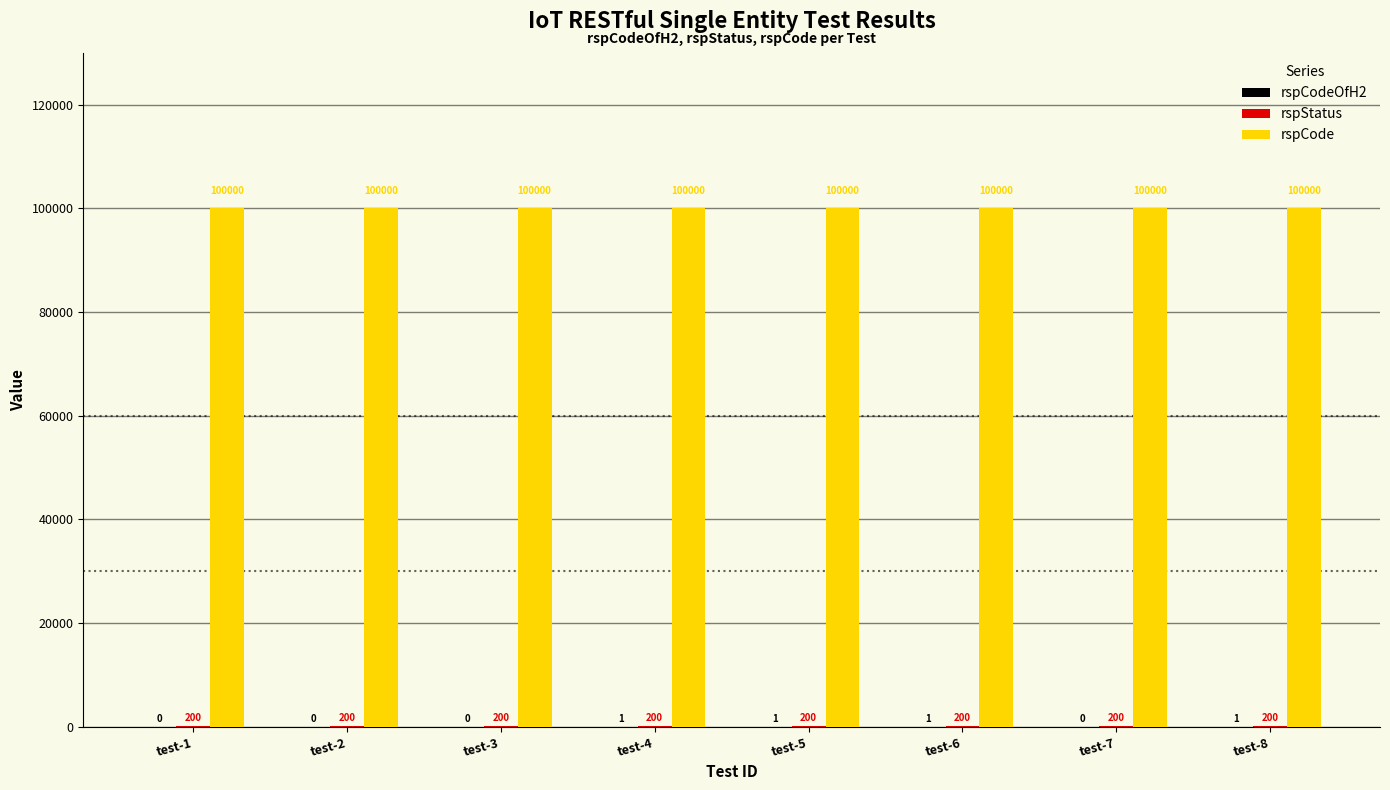

What is the highest value of the rspCode series?

100000